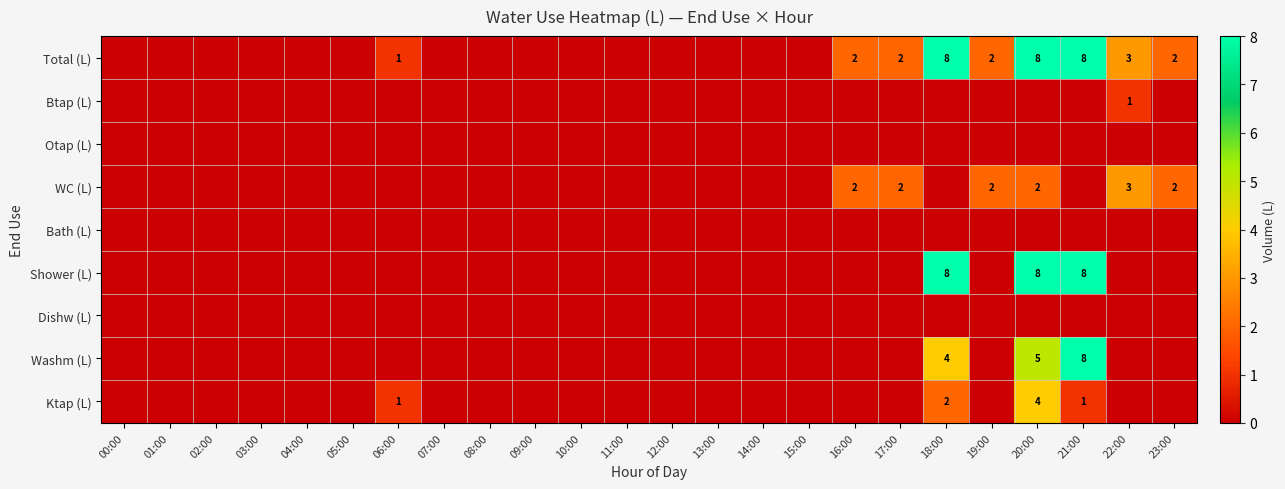

Is it true that Dishw (L) equals 0 at 14:00?

True